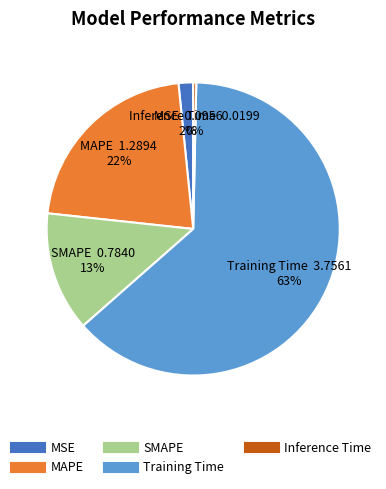

To the nearest percent, what is the average slice percentage?

20%